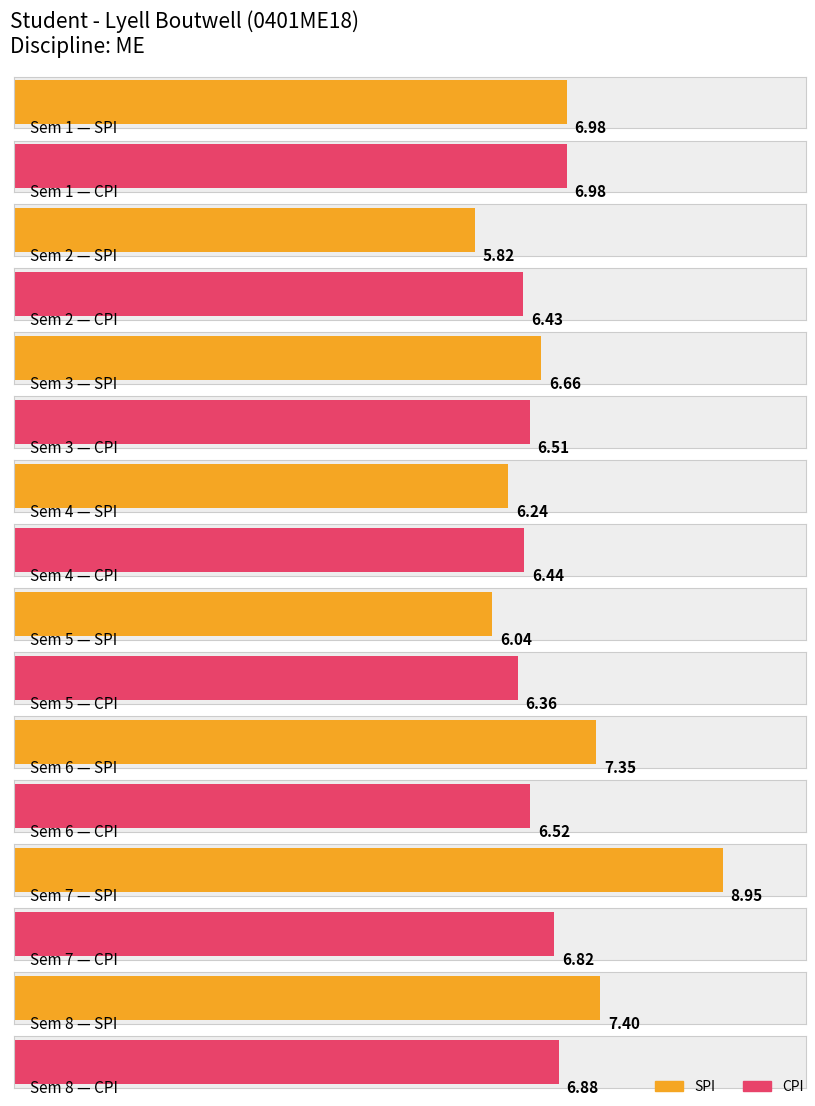

What is the difference between the highest and lowest values at 5?

0.3